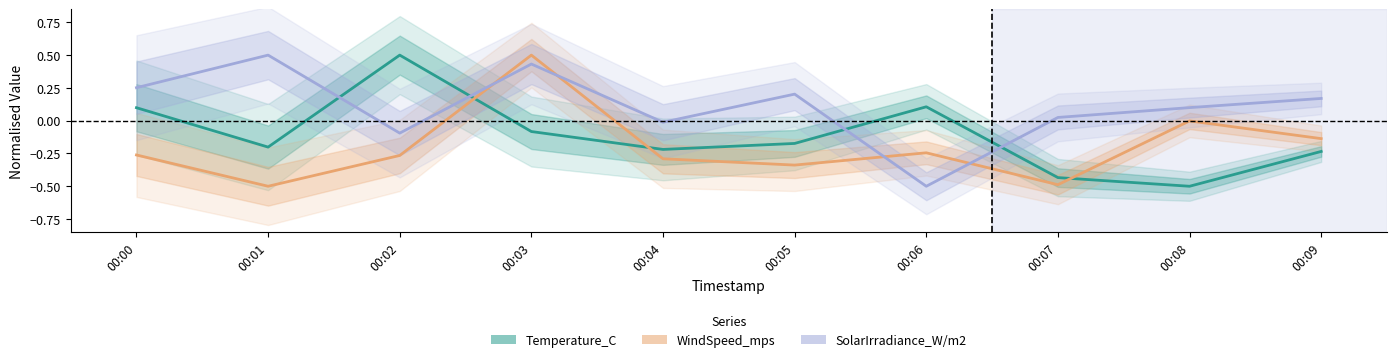

Which series has the widest spread of values?

Temperature_C